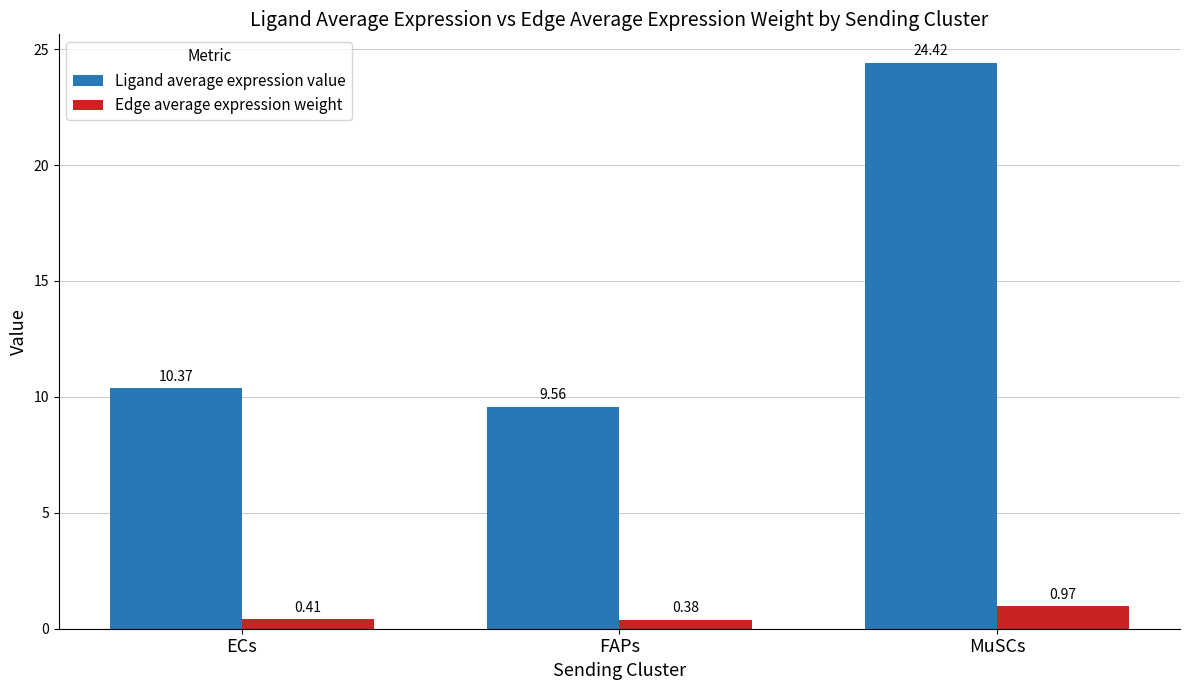

Is the value of Edge average expression weight at FAPs greater than the value of Ligand average expression value at FAPs?

No